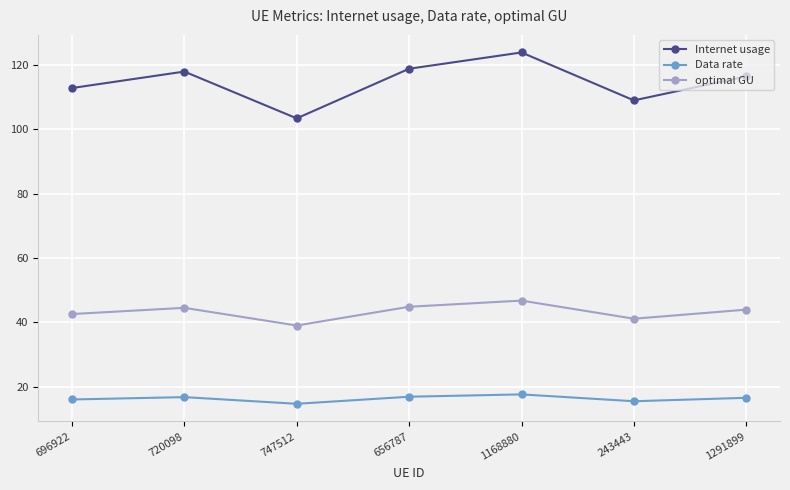

At which category is the sum across all series the highest?

1168880